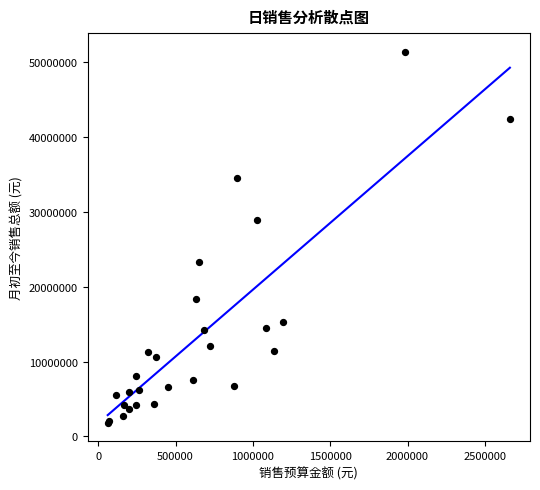

What Y value in the scatter plot is closest to 26621309?

28888749.8